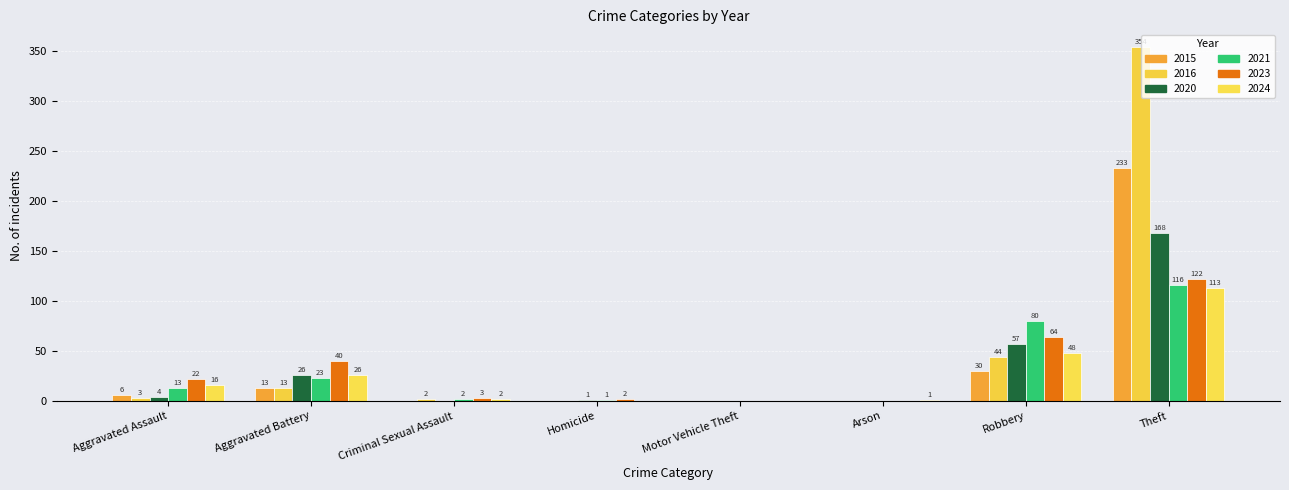

What is the value of the 2021 bar at the 4th from the left?

1